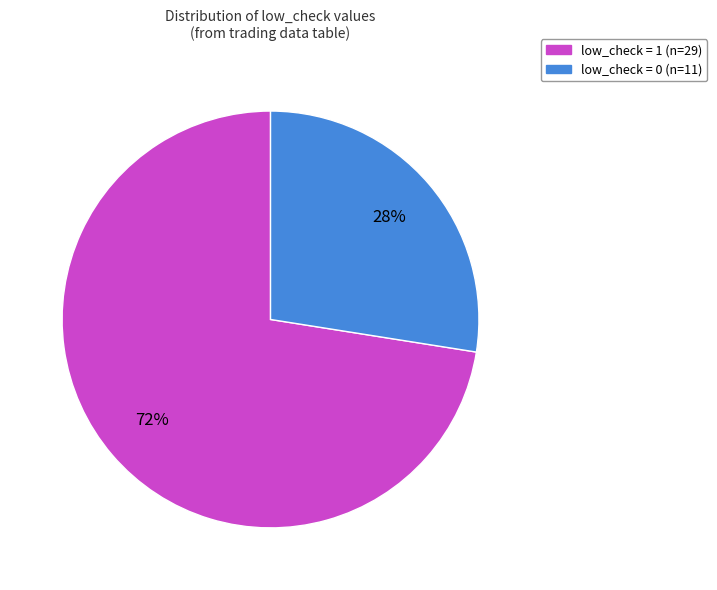

Between low_check = 1 and low_check = 0, which is larger?

low_check = 1